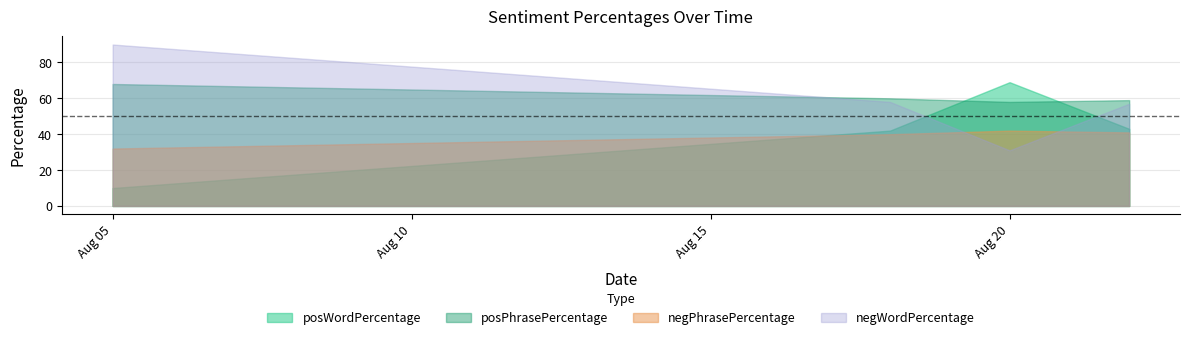

Rank the series by their maximum value, from highest to lowest.

negWordPercentage, posWordPercentage, posPhrasePercentage, negPhrasePercentage